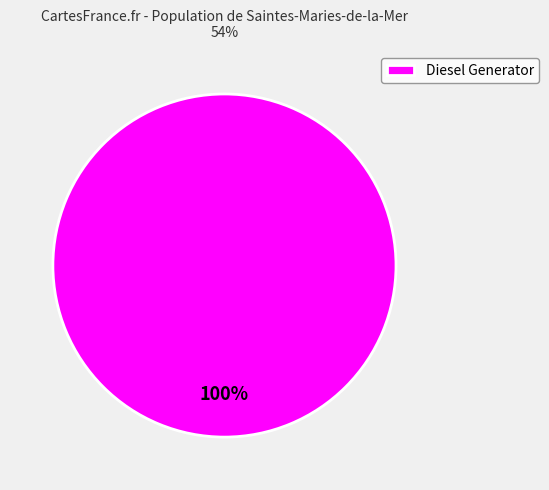

True or false: Diesel Generator accounts for 100% of the total.

True